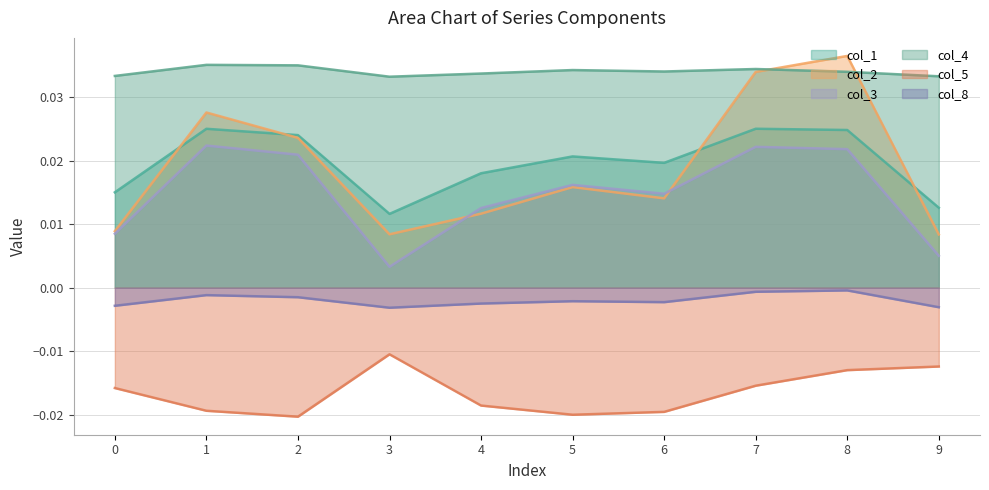

At which label is col_4 closest to 0?

3